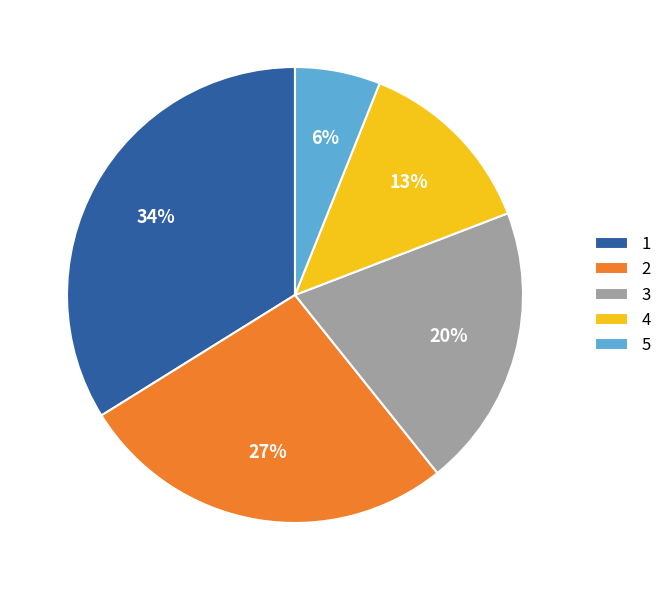

Which has a higher value, 5 or 3?

3